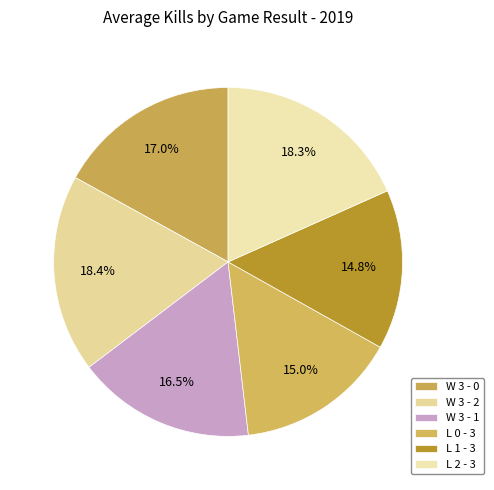

How many slices are in this pie chart?

6